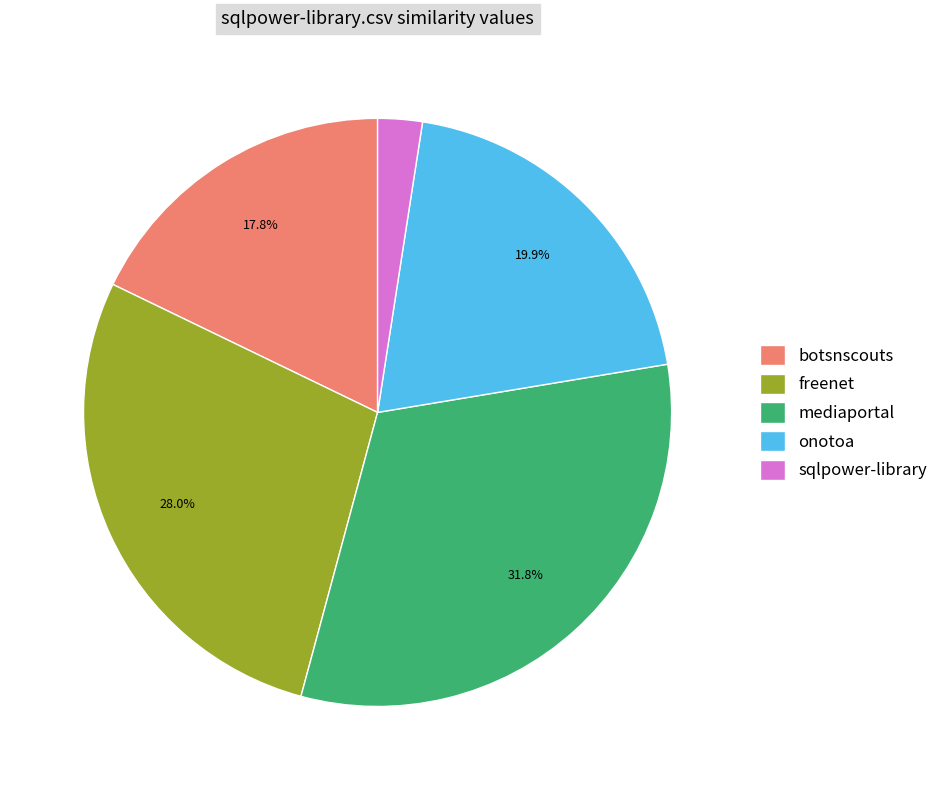

How many segments does this pie chart have?

5